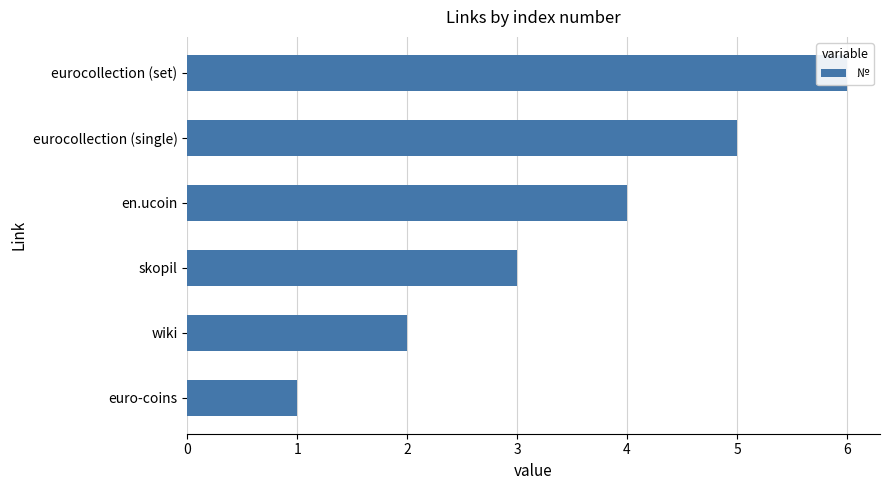

The chart shows a value of 3 at wiki. True or false?

False